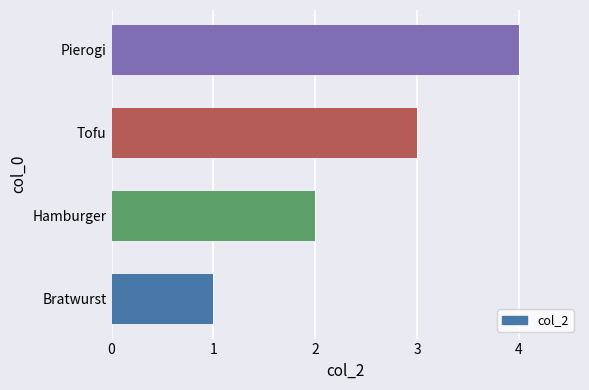

What is the difference between the maximum and minimum values?

3